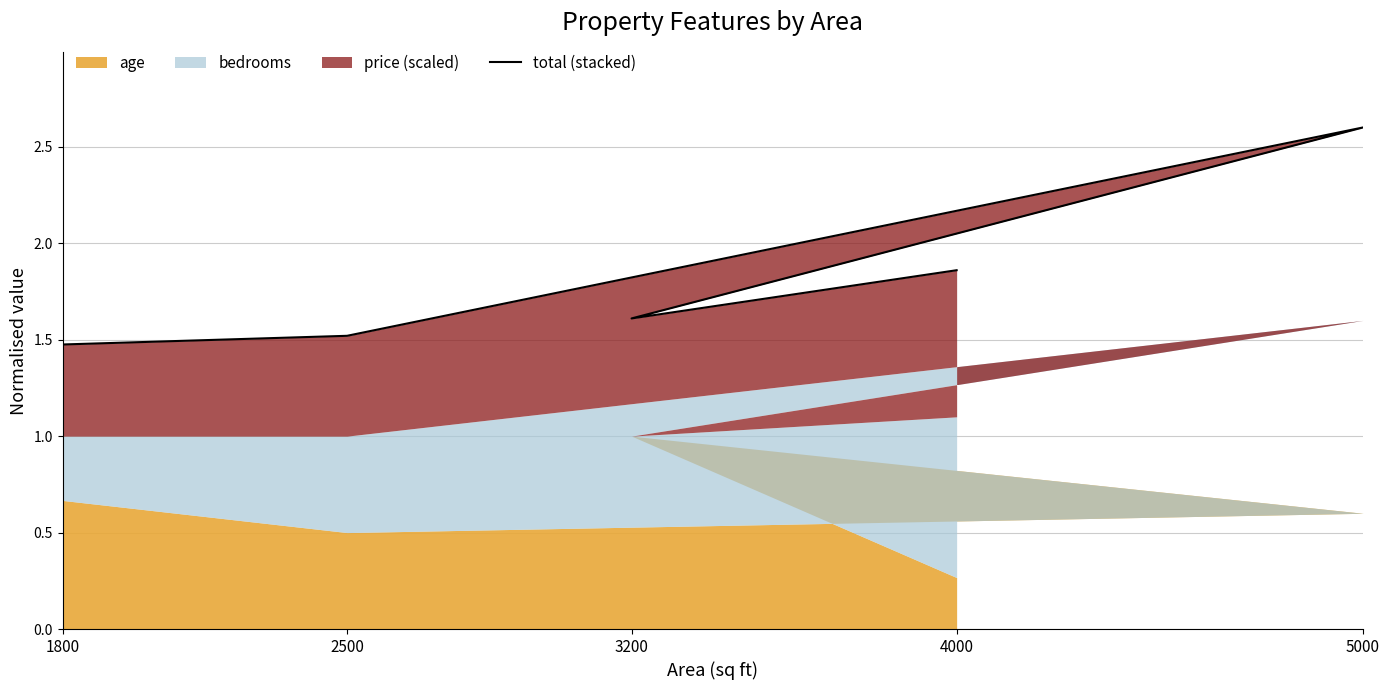

The chart shows a value of 2.6 at 5000. True or false?

True